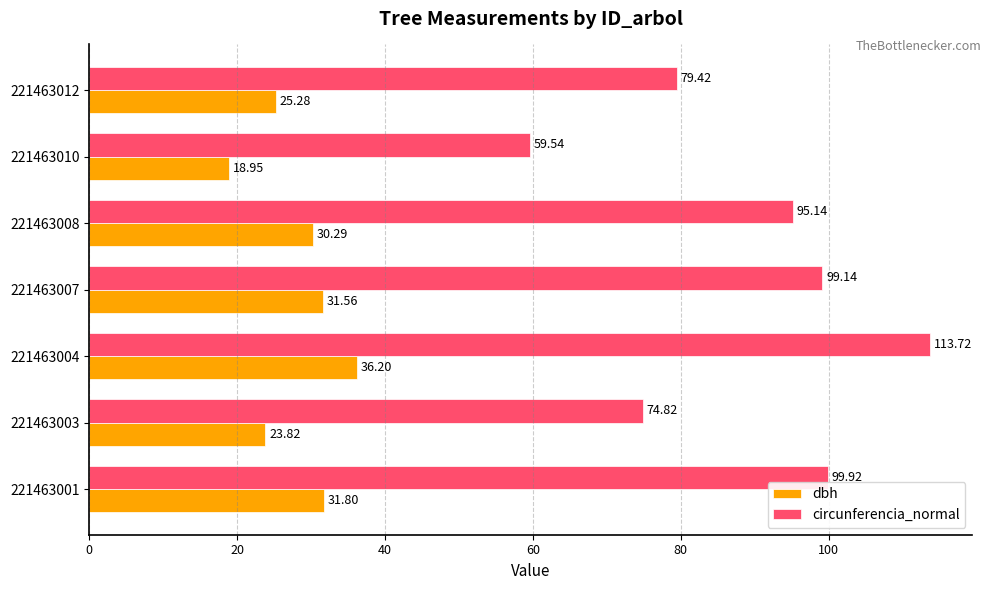

Which series has the largest range (max minus min)?

circunferencia_normal